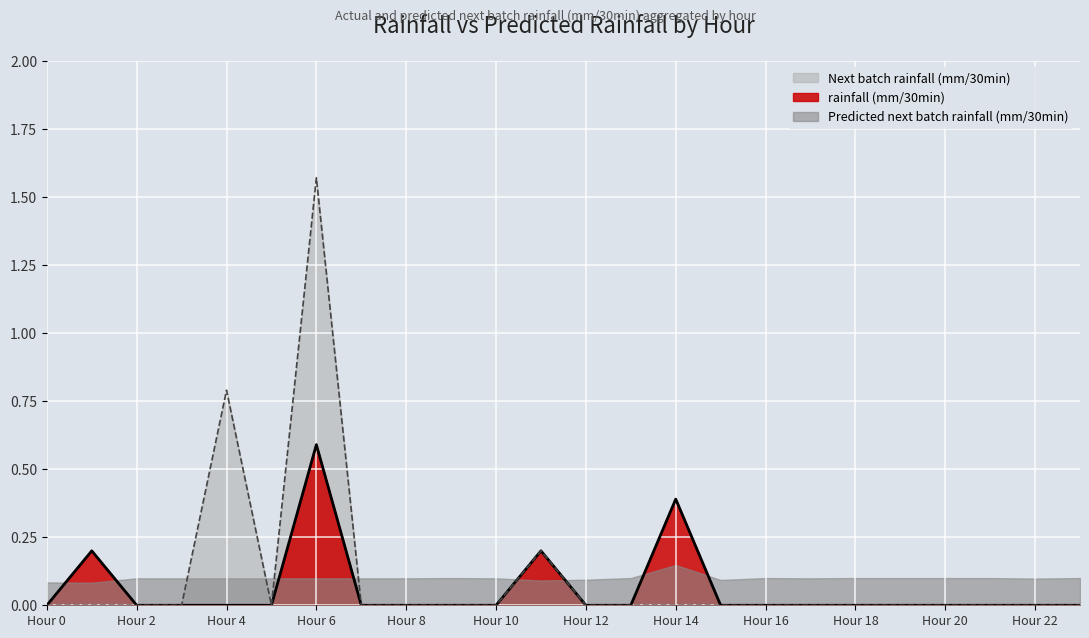

How many lines are shown in the chart?

3